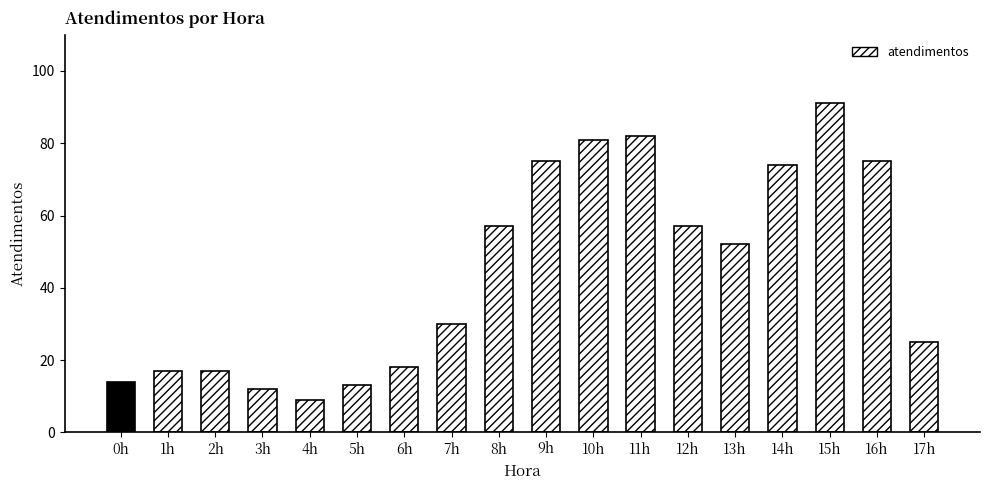

What is the ratio of the value at 3h to the value at 5h?

0.9